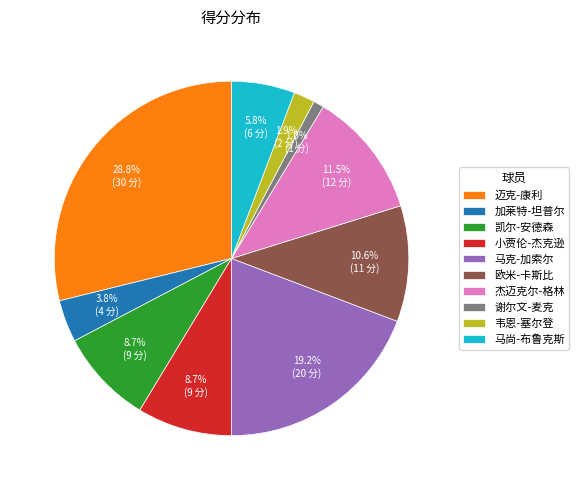

Count the number of slices in the pie.

10